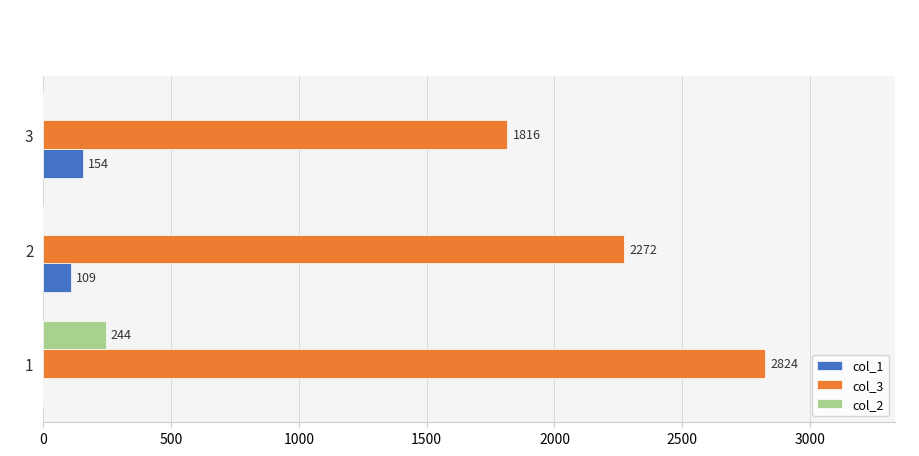

How many categories are shown in the chart?

3